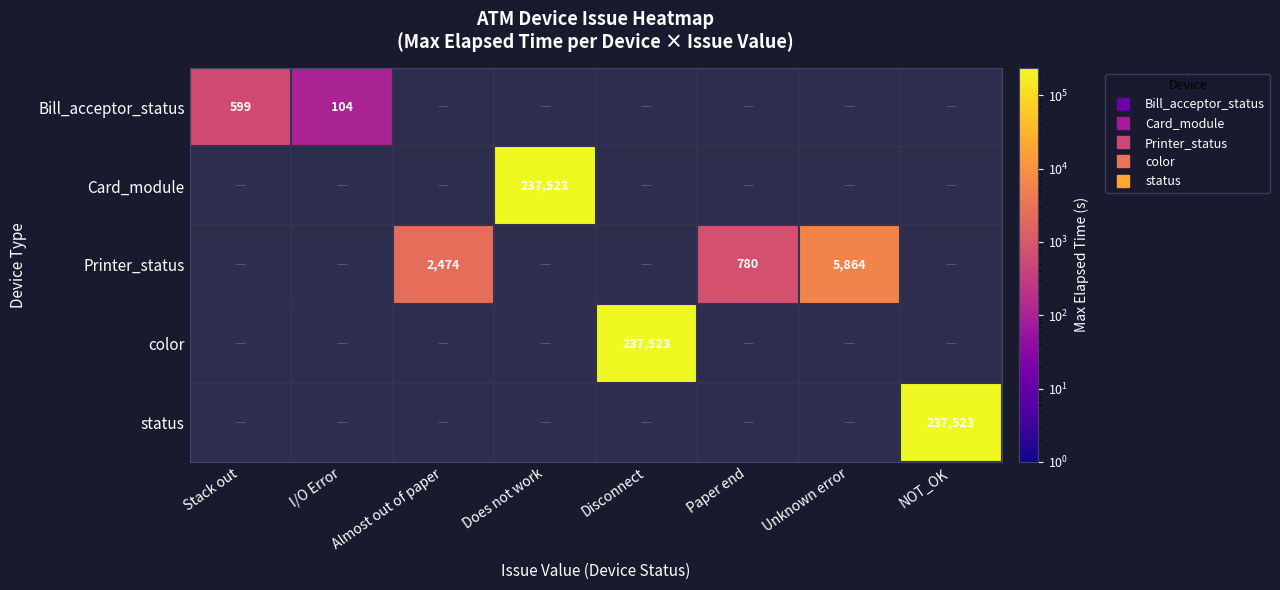

The status series shows 109330.8 at NOT_OK. True or false?

False